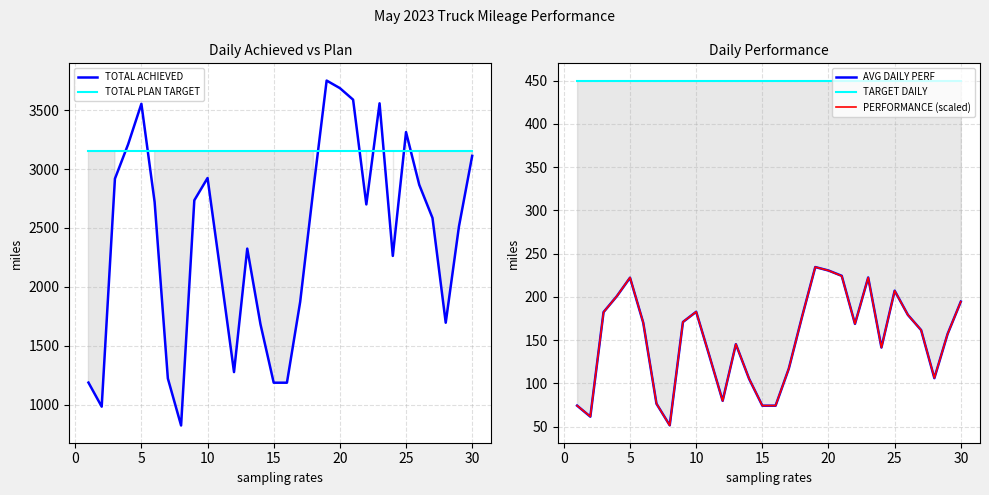

True or false: PERFORMANCE (scaled) has a value of 182.7 at 10.

True